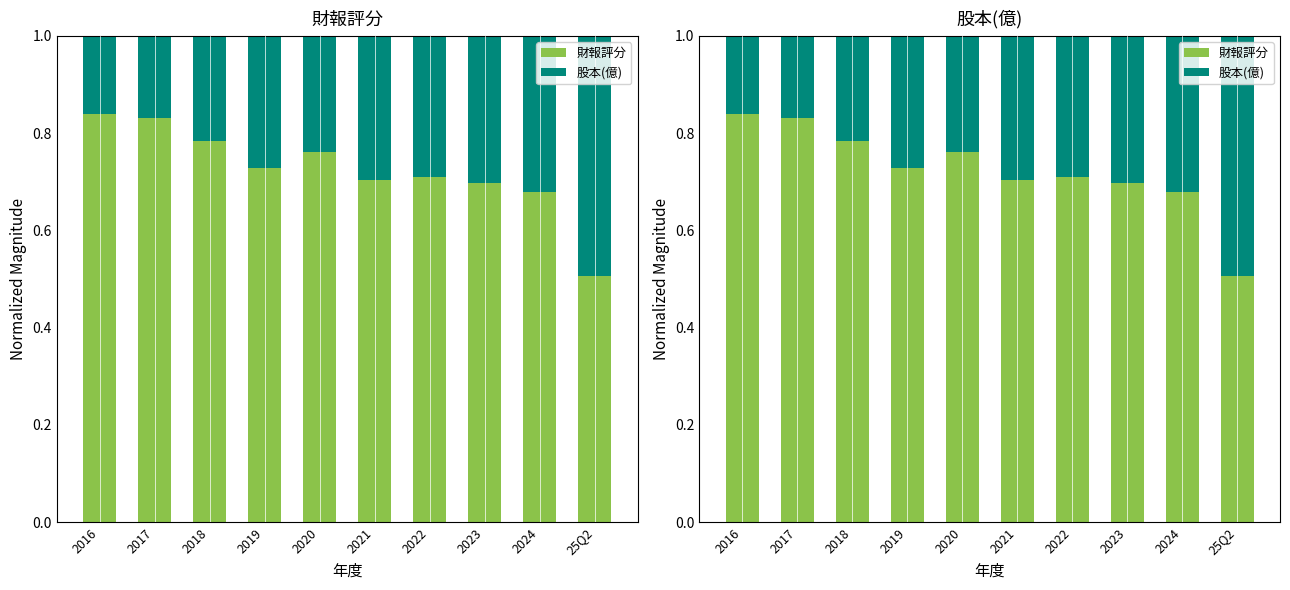

Between 2019 and 2021, which is larger?

2019